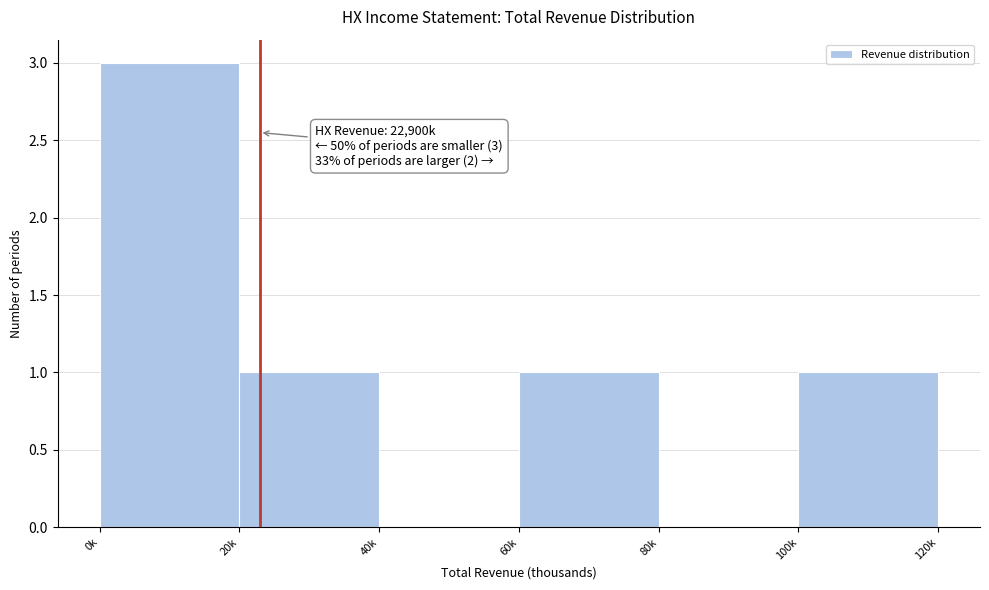

Reading left to right, extract all data points from this chart.

0k=3	20k=1	40k=0	60k=1	80k=0	100k=1